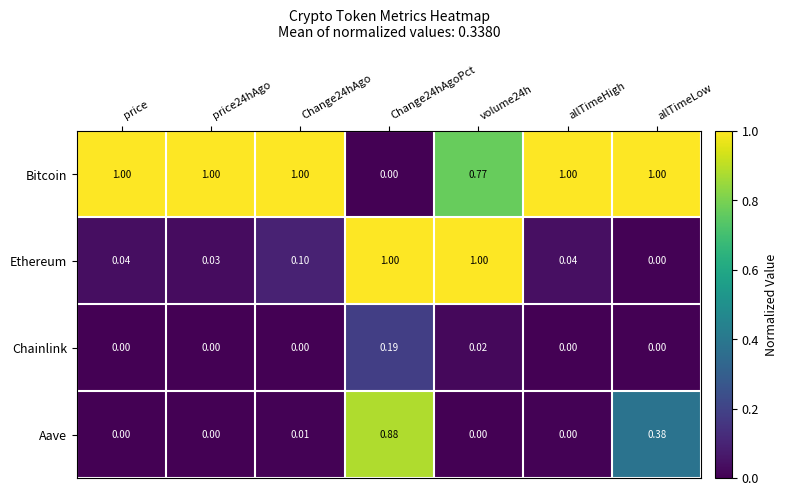

What is the greatest value displayed?

1.0